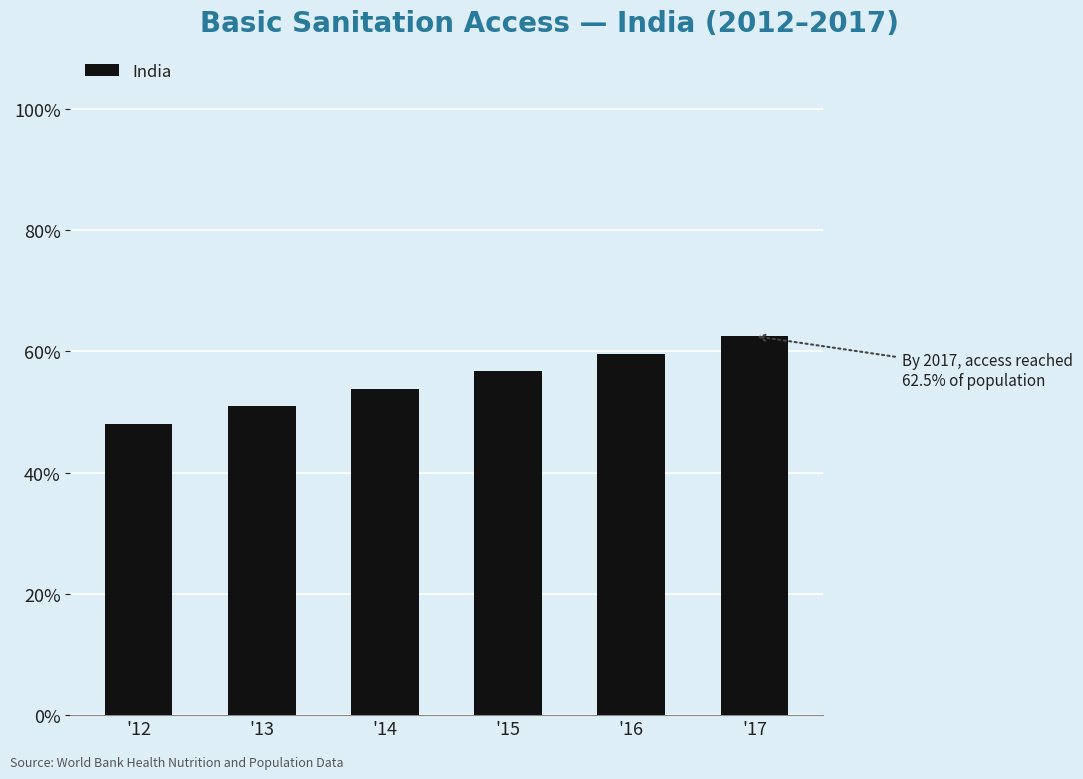

Which has a higher value, '16 or '13?

'16